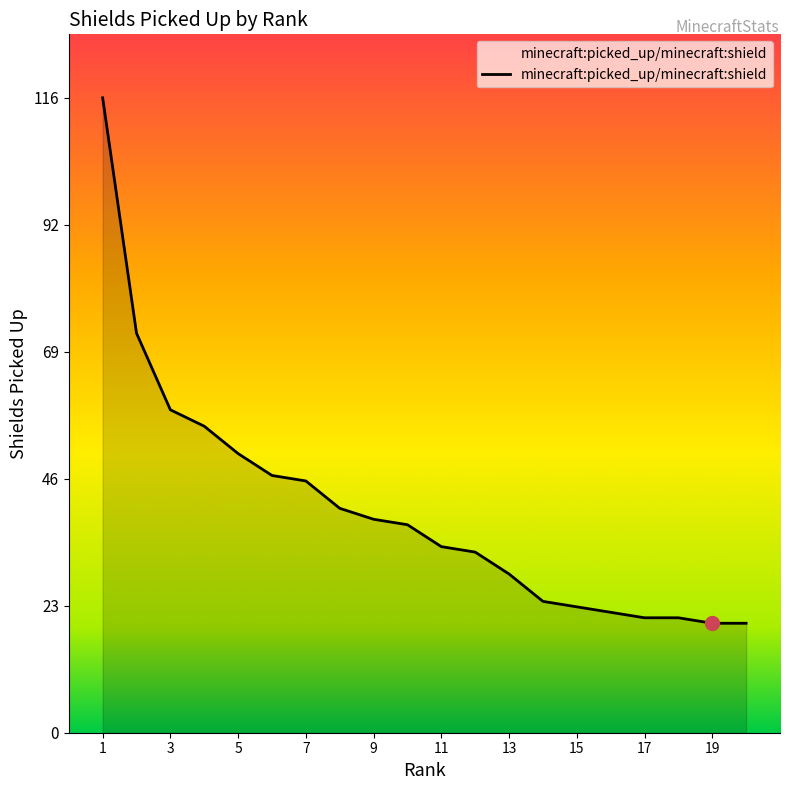

What is the difference between the maximum and minimum values?

96